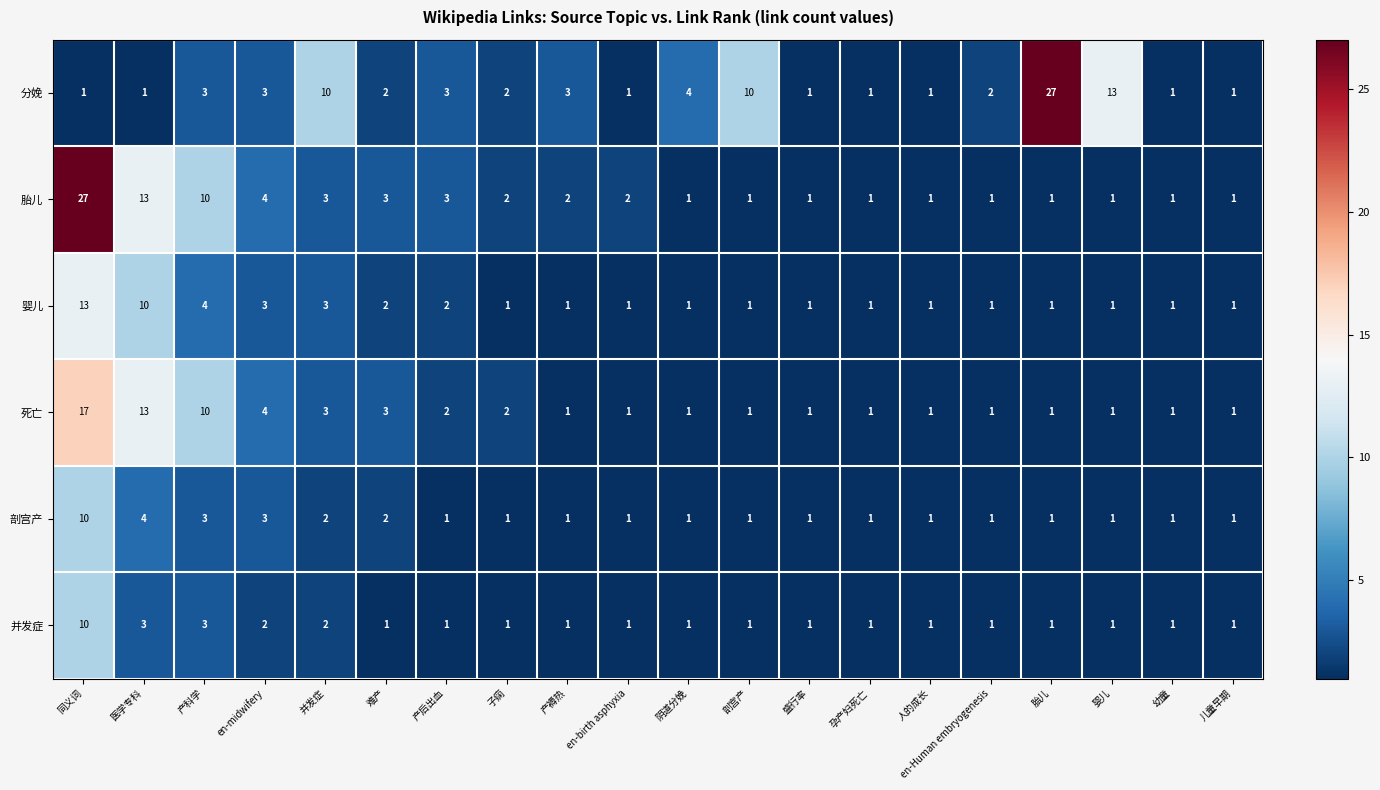

How many data points in 胎儿 are less than 2?

10